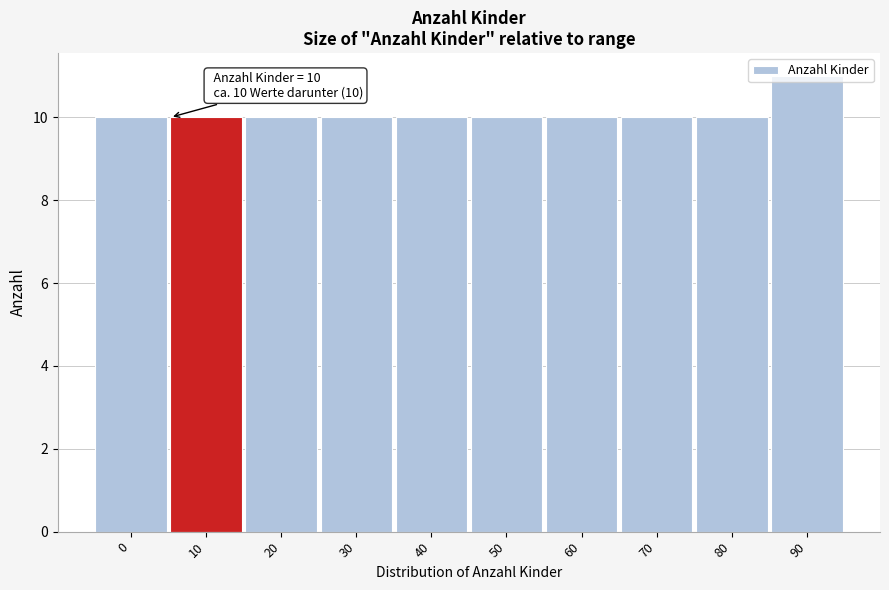

What is the maximum value shown in the chart?

11